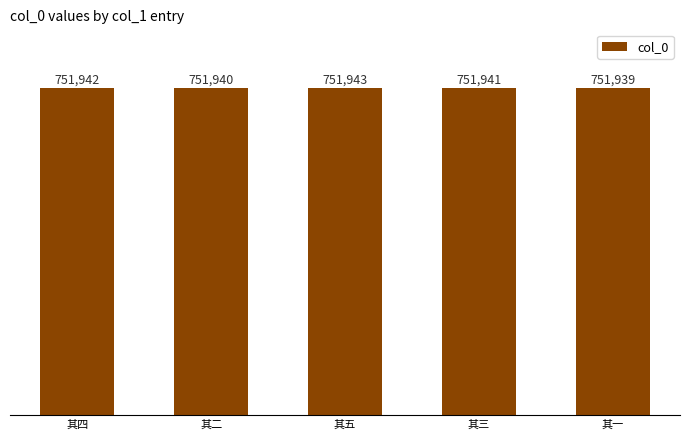

The value at 其四 is 751942. True or false?

True